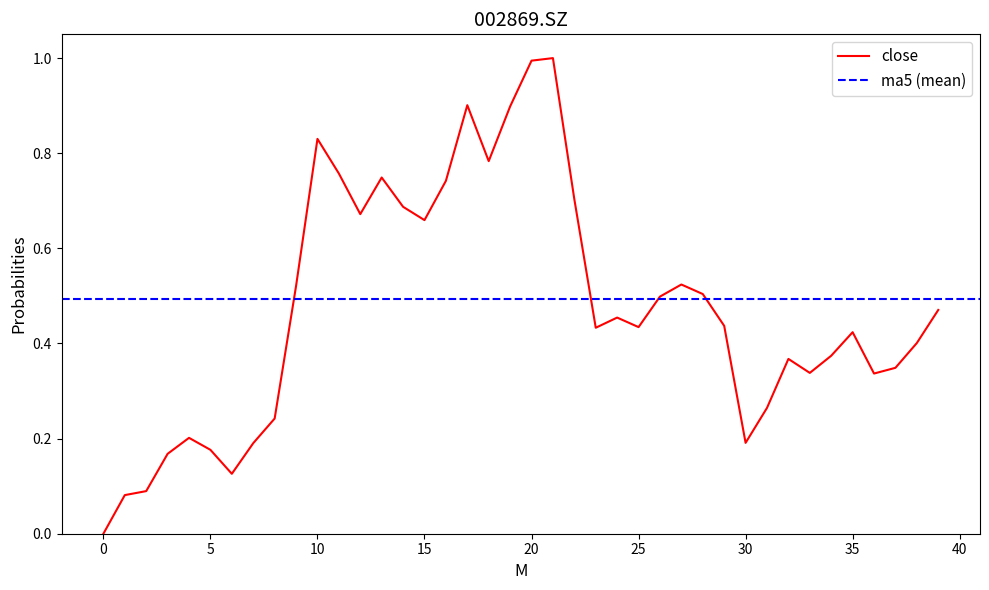

Reading right to left, list all the values displayed in this chart.

0.5	0.4	0.3	0.3	0.4	0.4	0.3	0.4	0.3	0.2	0.4	0.5	0.5	0.5	0.4	0.5	0.4	0.7	1.0	1.0	0.9	0.8	0.9	0.7	0.7	0.7	0.7	0.7	0.8	0.8	0.5	0.2	0.2	0.1	0.2	0.2	0.2	0.1	0.1	0.0